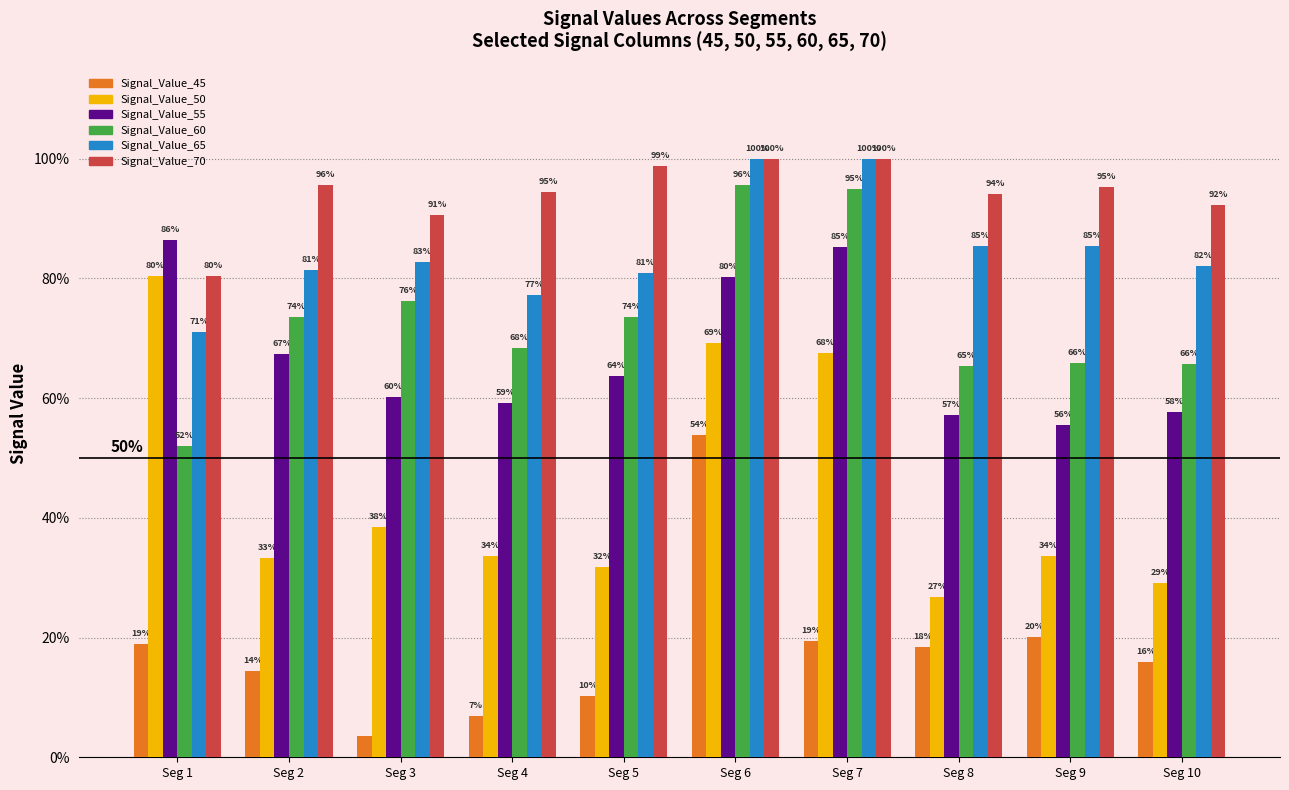

What is the sum of the Signal_Value_65 values at Seg 2 and Seg 5?

1.6